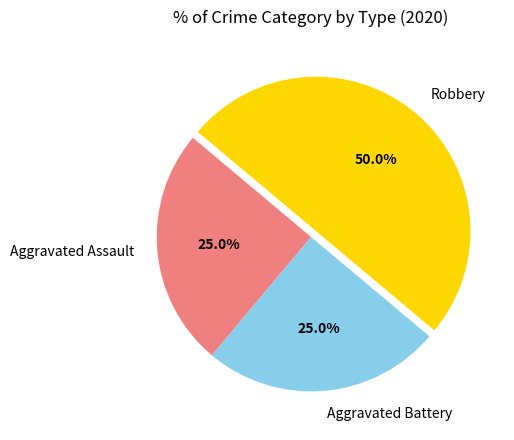

What percentage is the Aggravated Assault slice, to the nearest percent?

25%